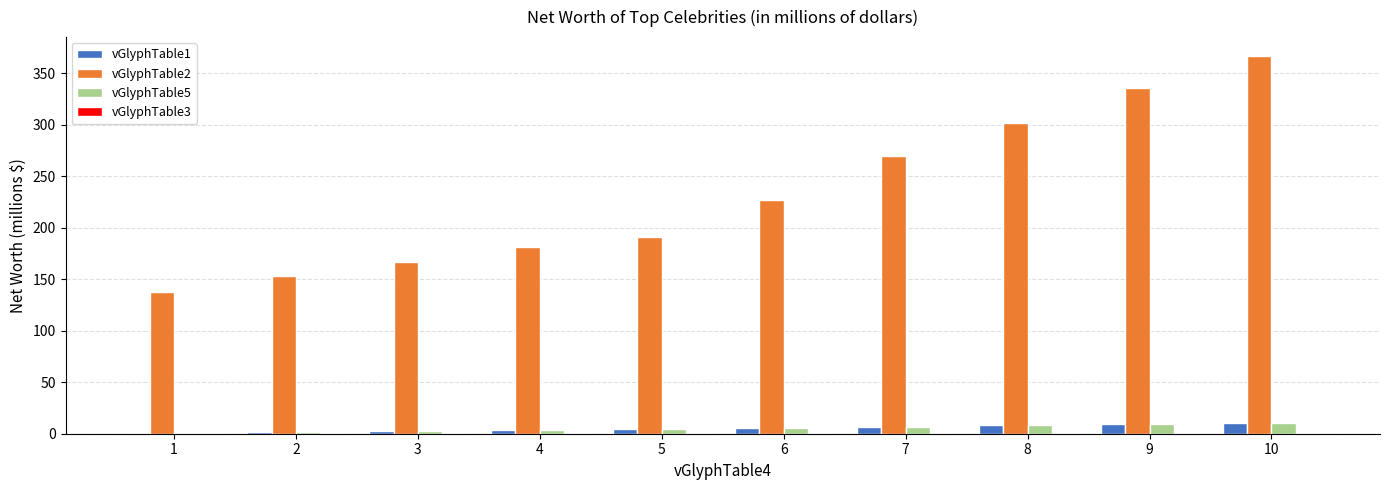

At which category does the chart reach its peak across all series?

10